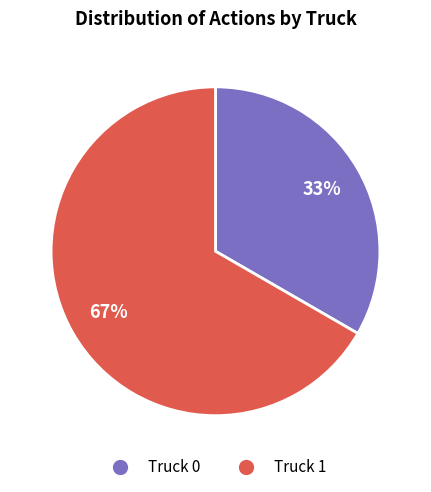

The Truck 0 slice represents 33% of the pie. True or false?

True